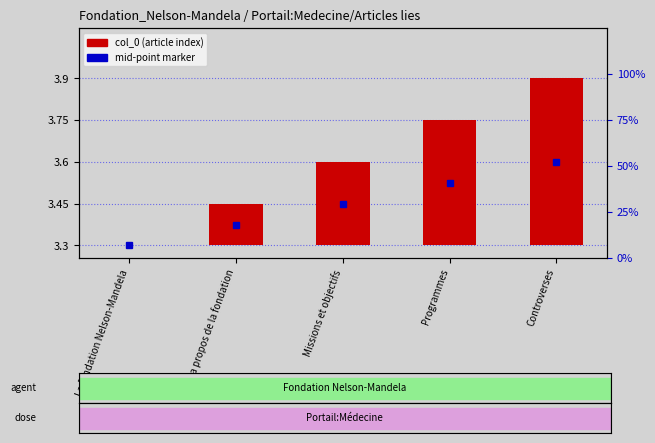

Count the number of categories in the chart.

5